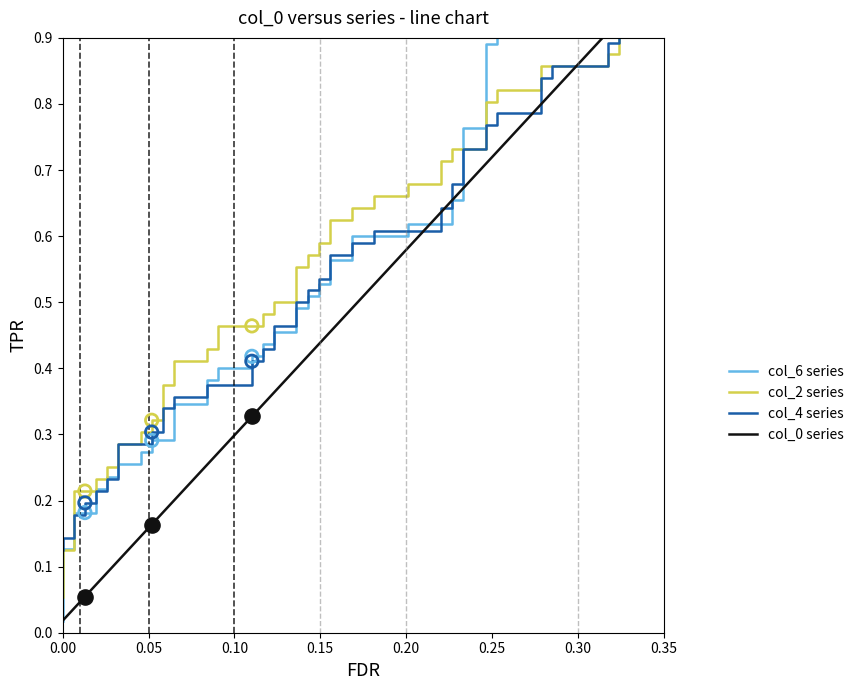

At which category is the sum across all series the highest?

0.35